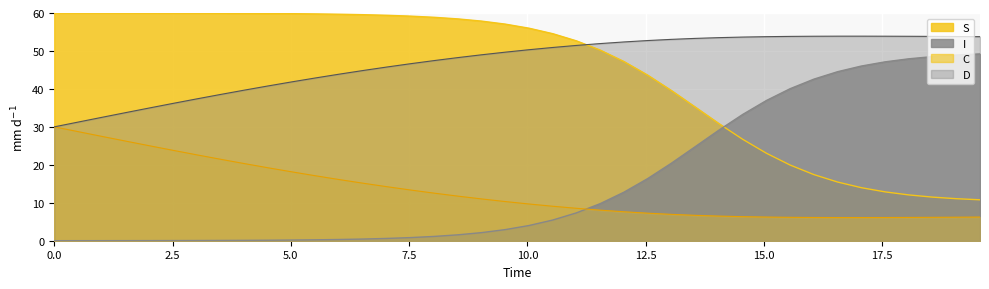

Which series has the largest total across all categories?

D